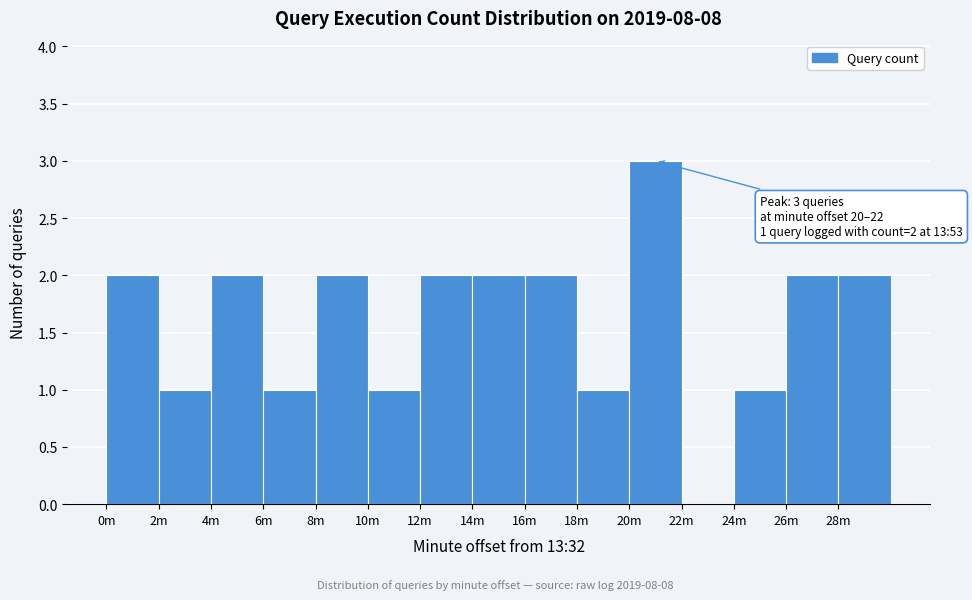

Reading left to right, transcribe all the data shown in this chart.

0m=2	2m=1	4m=2	6m=1	8m=2	10m=1	12m=2	14m=2	16m=2	18m=1	20m=3	22m=0	24m=1	26m=2	28m=2